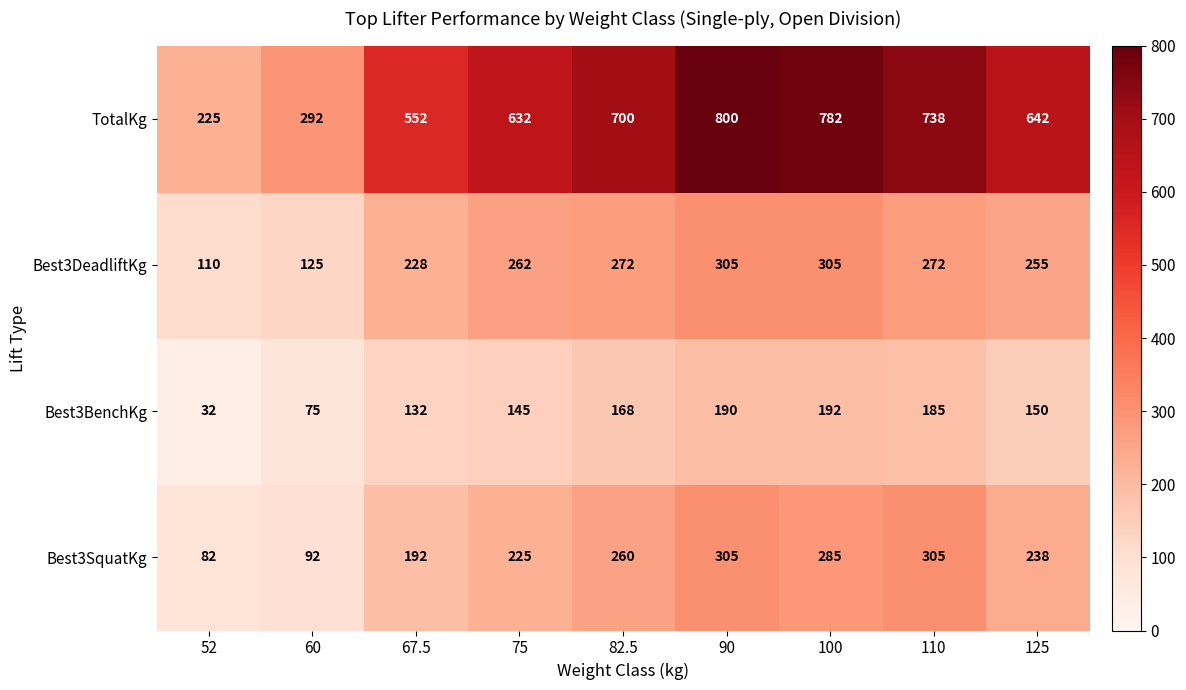

How many data points does each series have?

9